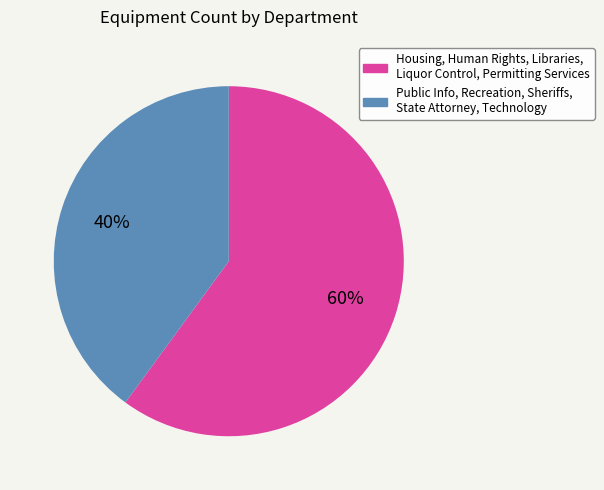

Does any single category account for the majority?

Yes